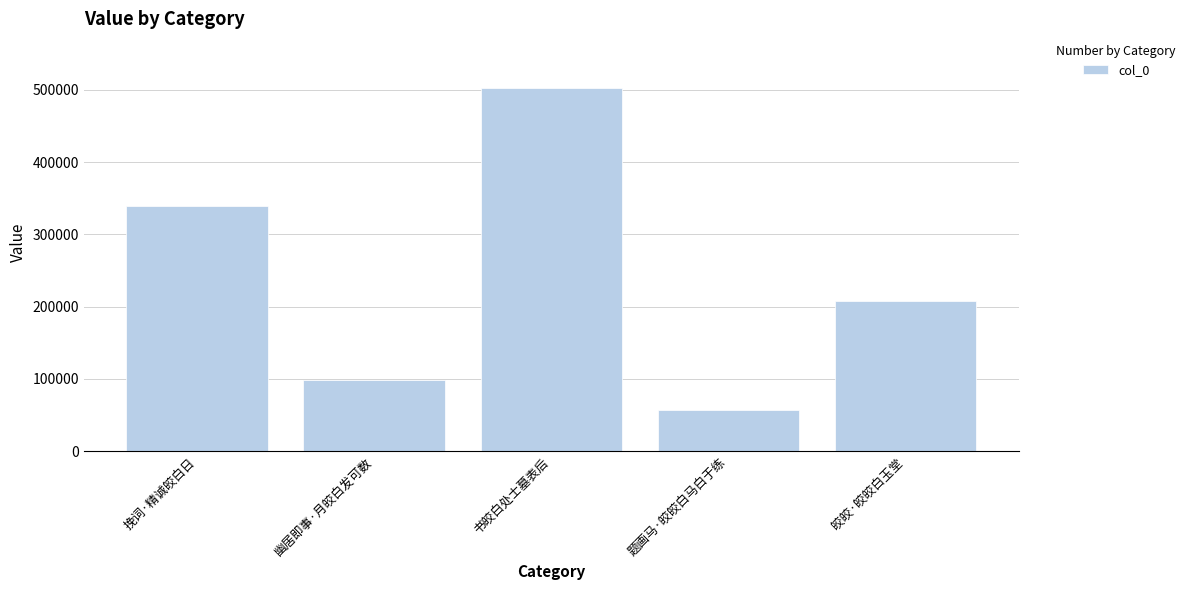

The value at 题画马·皎皎白马白于练 is 56324. True or false?

True